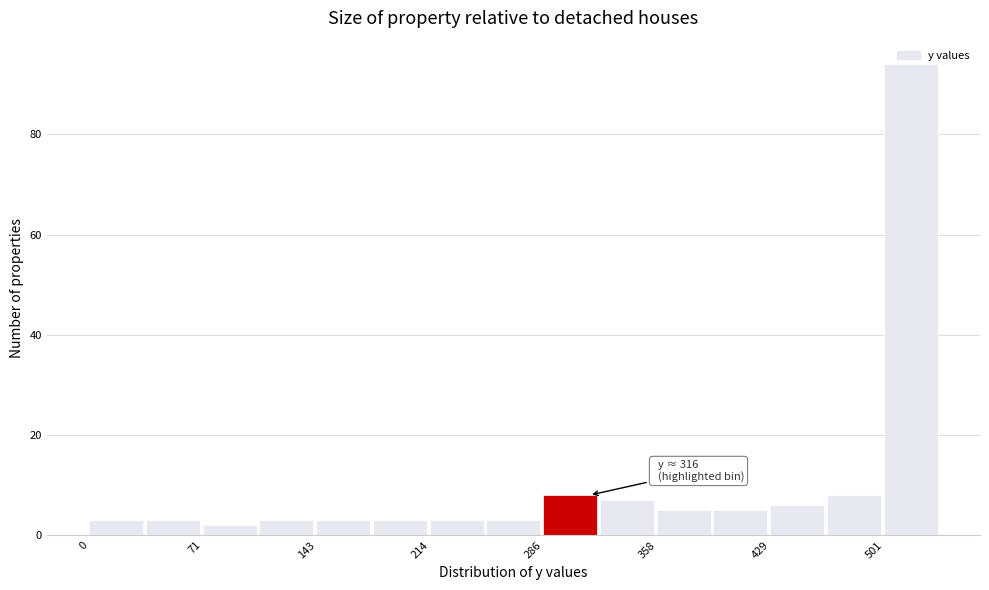

Around what value on the x-axis is the tallest bar? Give the approximate position of its centre, as read against the axis.

520